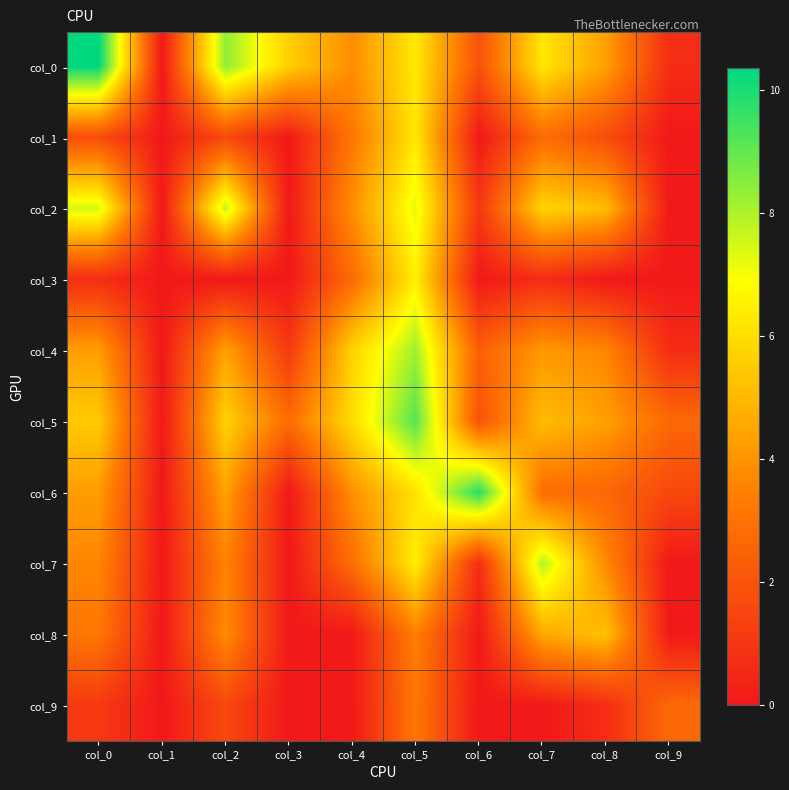

At which category is the sum across all series the highest?

col_5